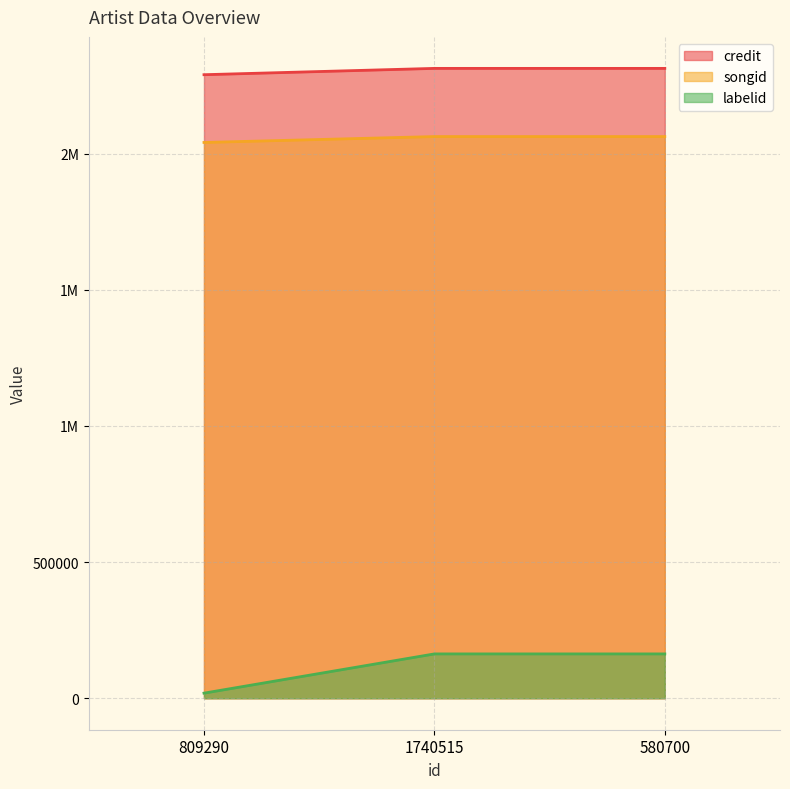

The songid series shows 2063071 at 1740515. True or false?

True